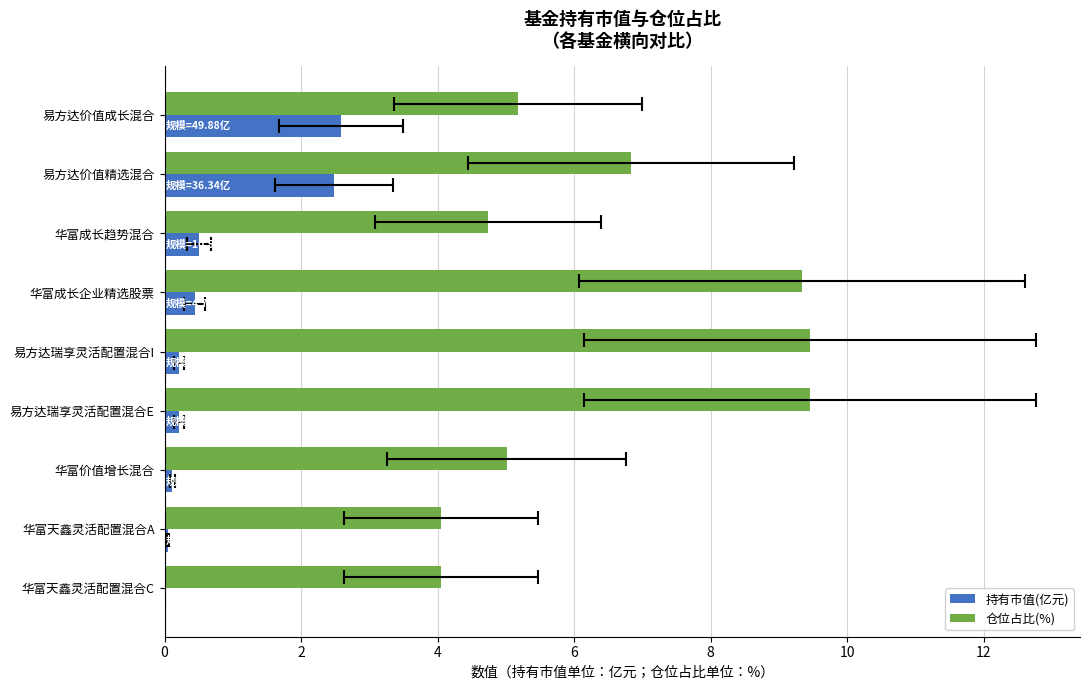

Reading left to right, extract all data points from this chart.

持有市值(亿元): 2.6	2.5	0.5	0.4	0.2	0.2	0.1	0.1	0.0
仓位占比(%): 5.2	6.8	4.7	9.3	9.5	9.5	5.0	4.0	4.0